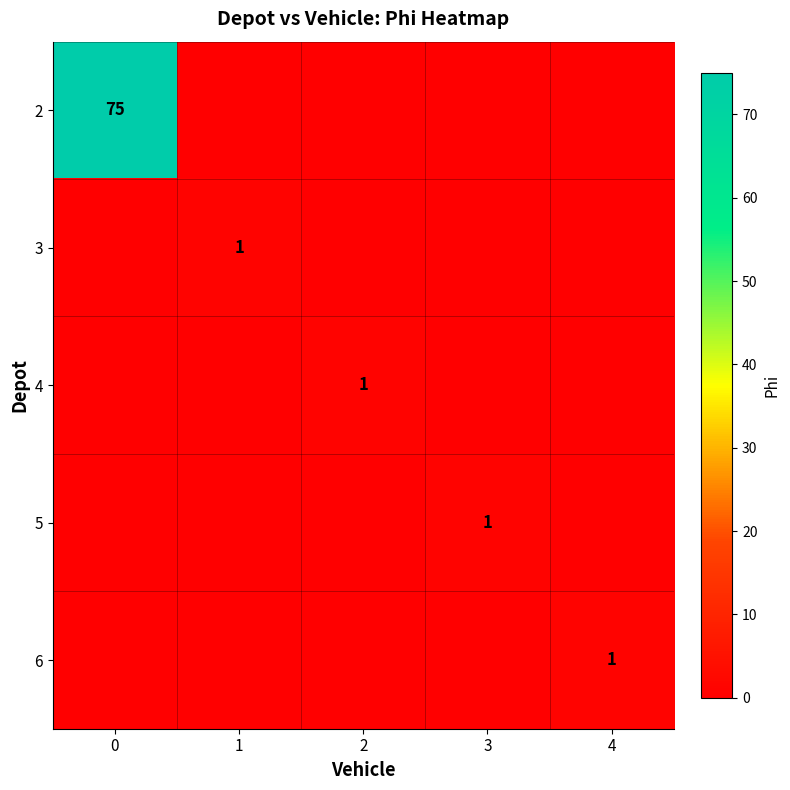

Is it true that 6 equals 1 at 4?

True